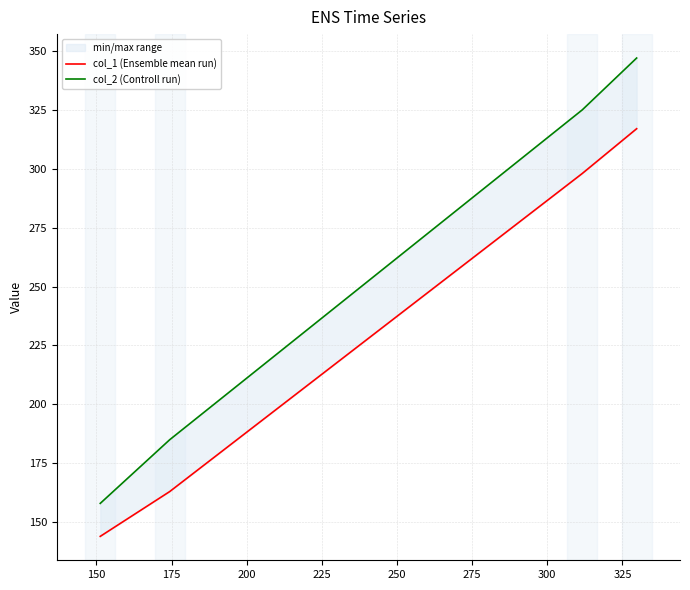

What is the sum of all col_2 (Controll run) values?

1015